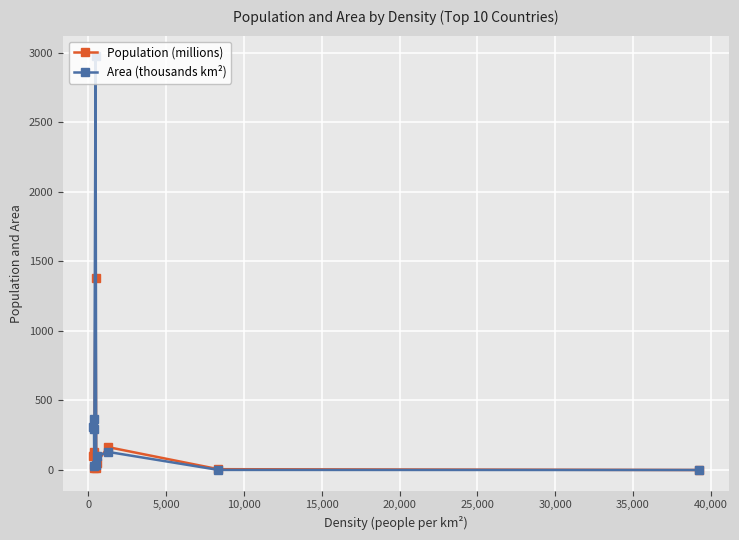

Which series has the largest total across all categories?

Area (thousands km²)